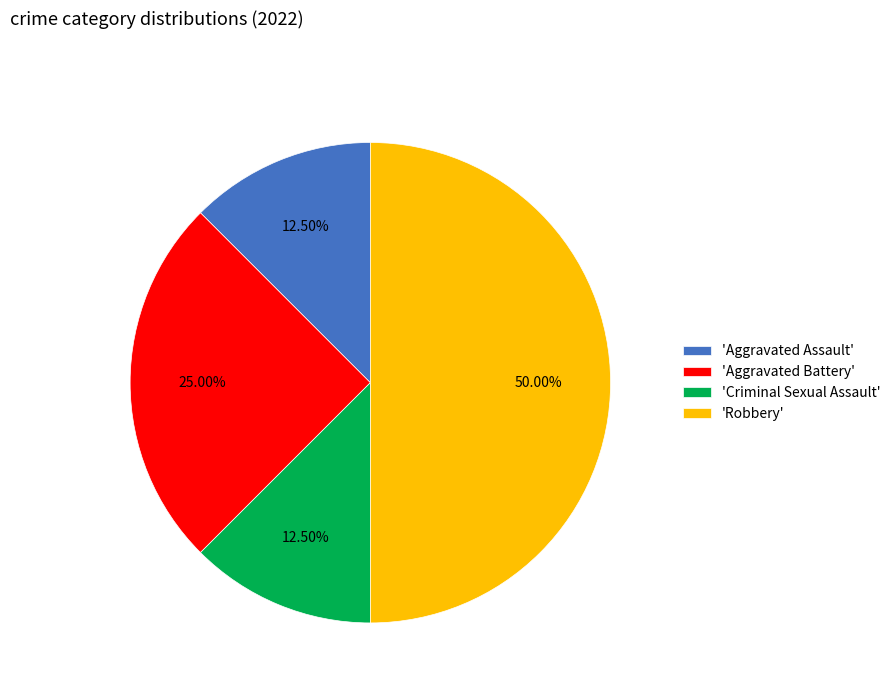

Combined, do 'Aggravated Battery' and 'Aggravated Assault' account for over 50%?

No